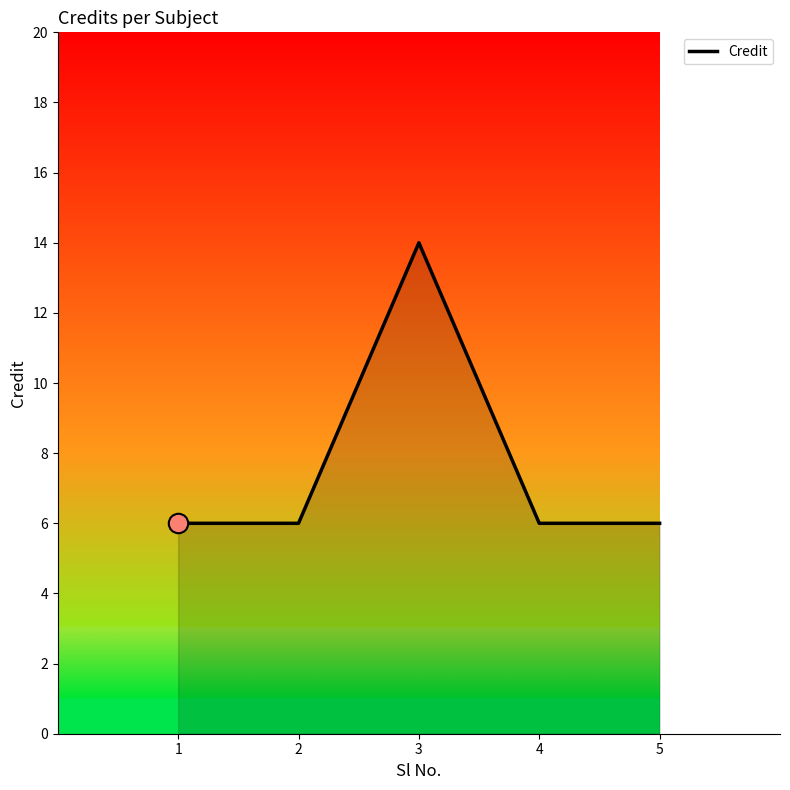

What is the greatest value displayed?

14